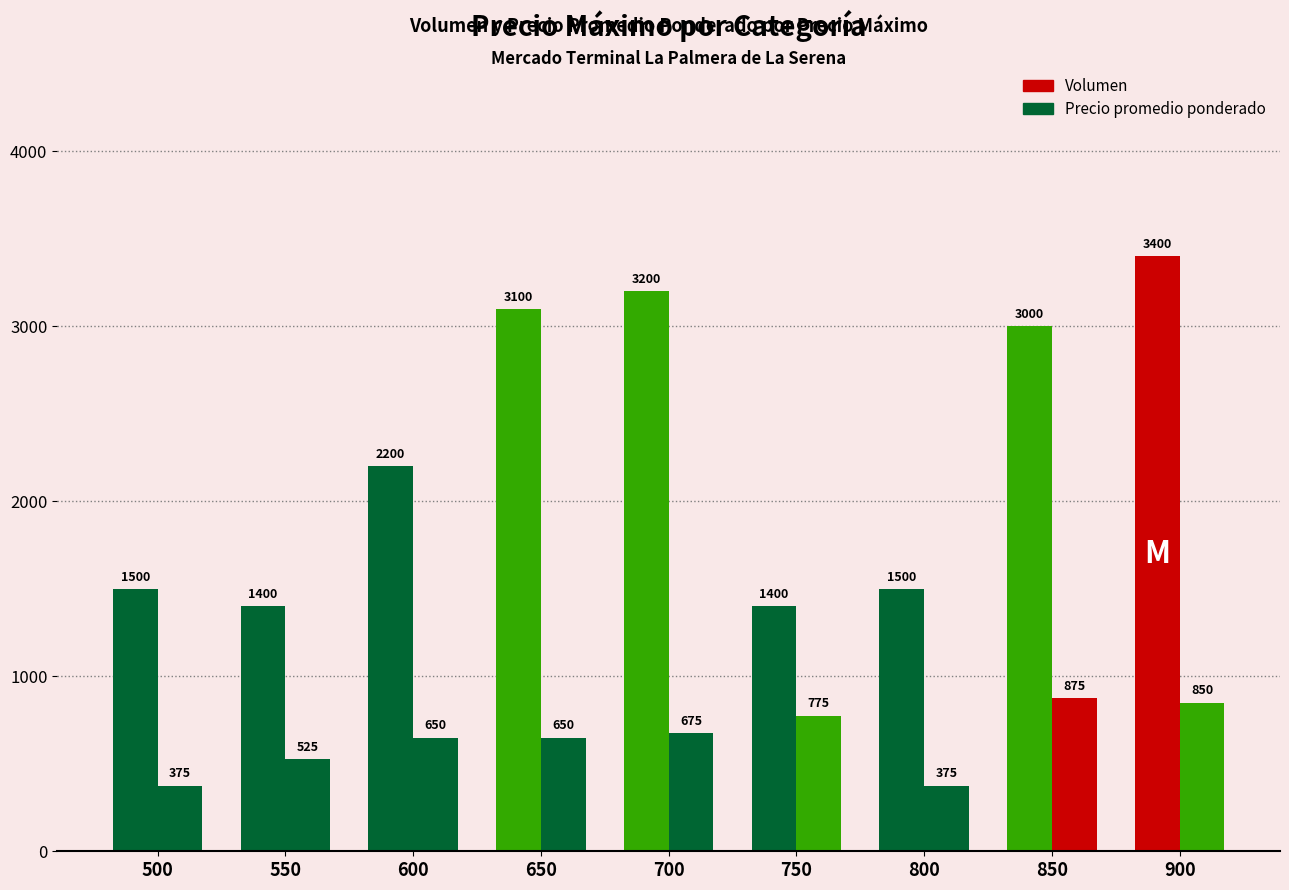

Reading left to right, what are all the values shown in this chart?

Precio maximo: 500=500	550=550	600=600	650=650	700=700	750=750	800=800	850=850	900=900
Volumen: 500=1500	550=1400	600=2200	650=3100	700=3200	750=1400	800=1500	850=3000	900=3400
Precio promedio ponderado: 500=375	550=525	600=650	650=650	700=675	750=775	800=375	850=875	900=850